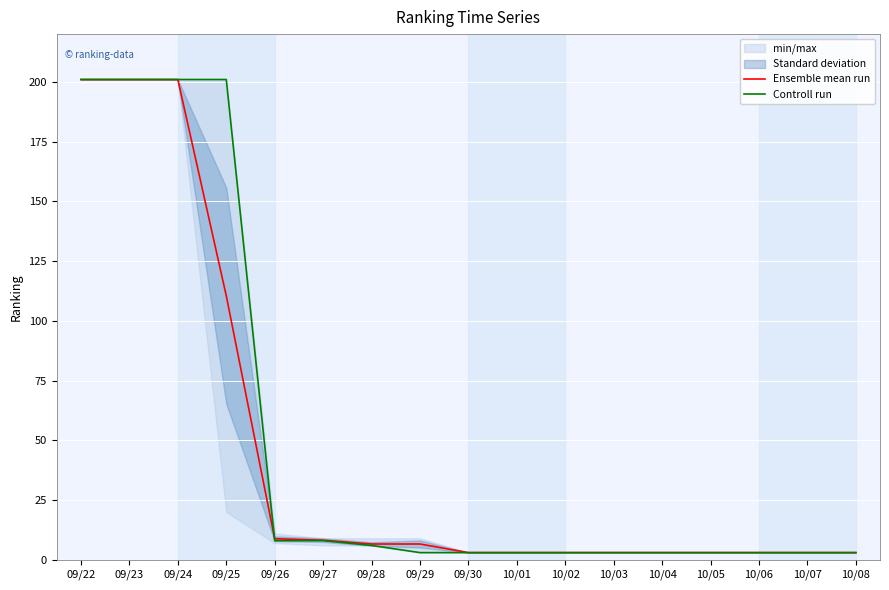

Rank the series by their average value, from lowest to highest.

Ensemble mean run, Controll run